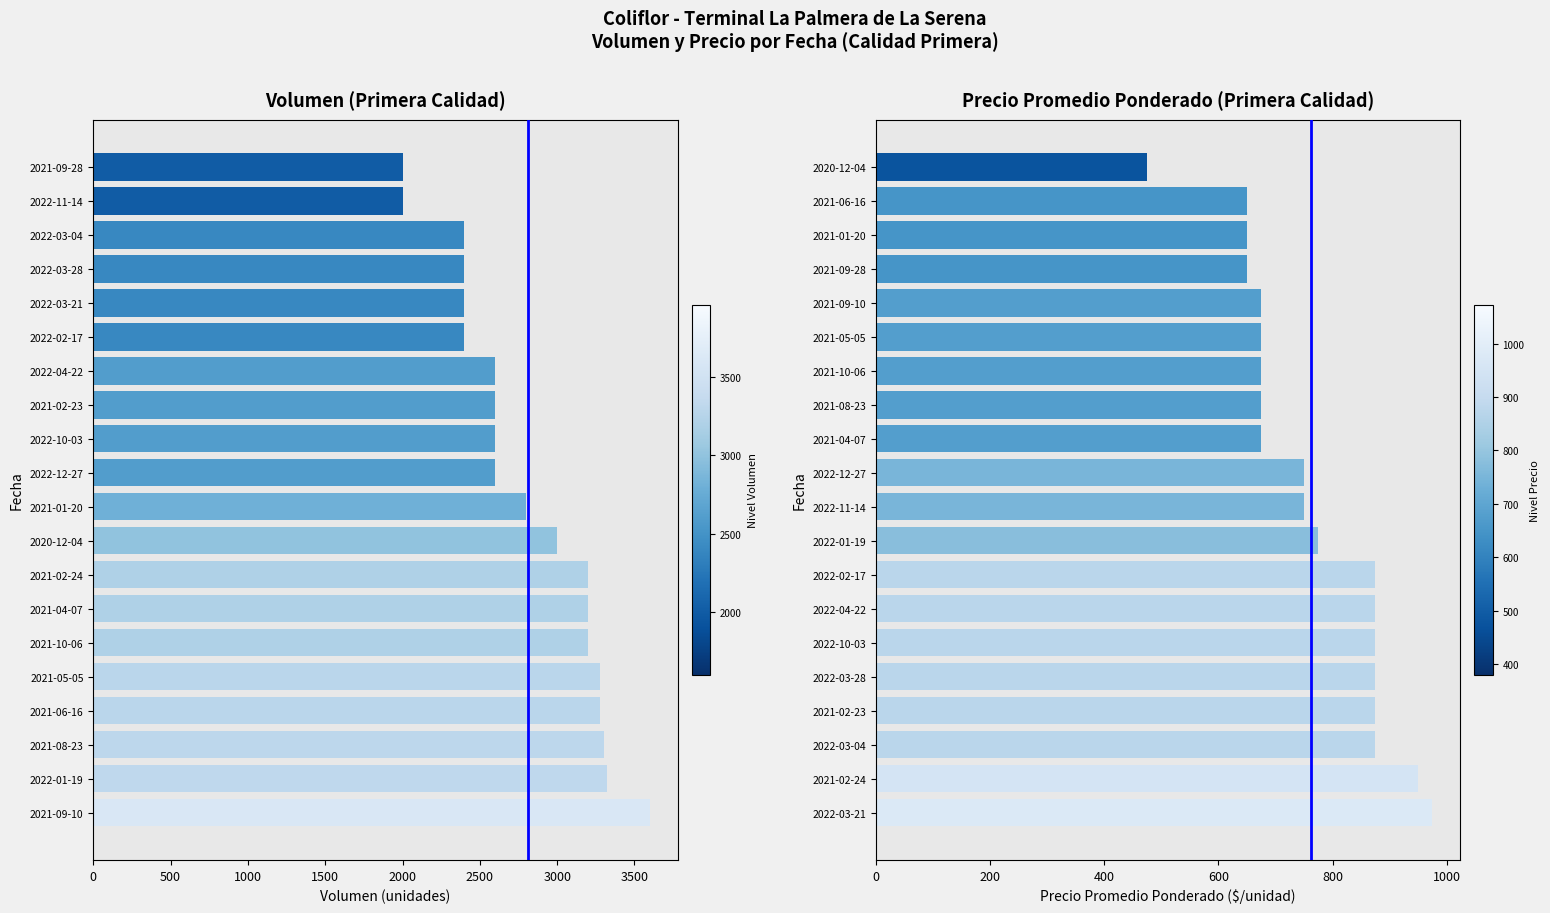

Does the chart contain any negative values?

No